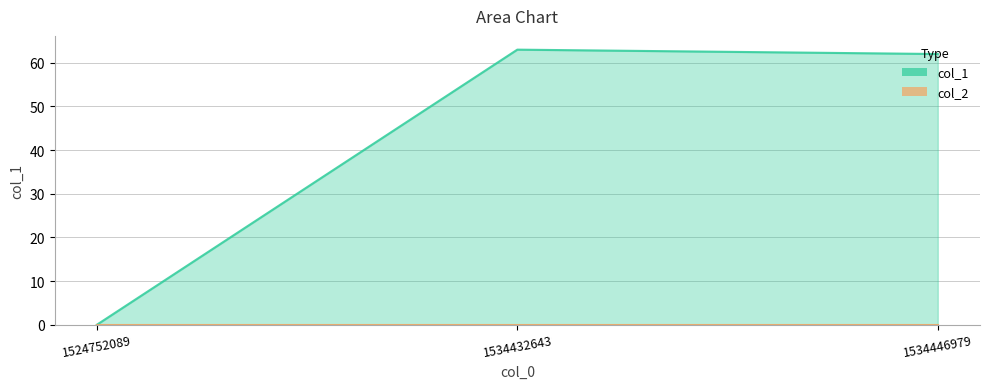

Which category has the highest value across all series?

1534432643